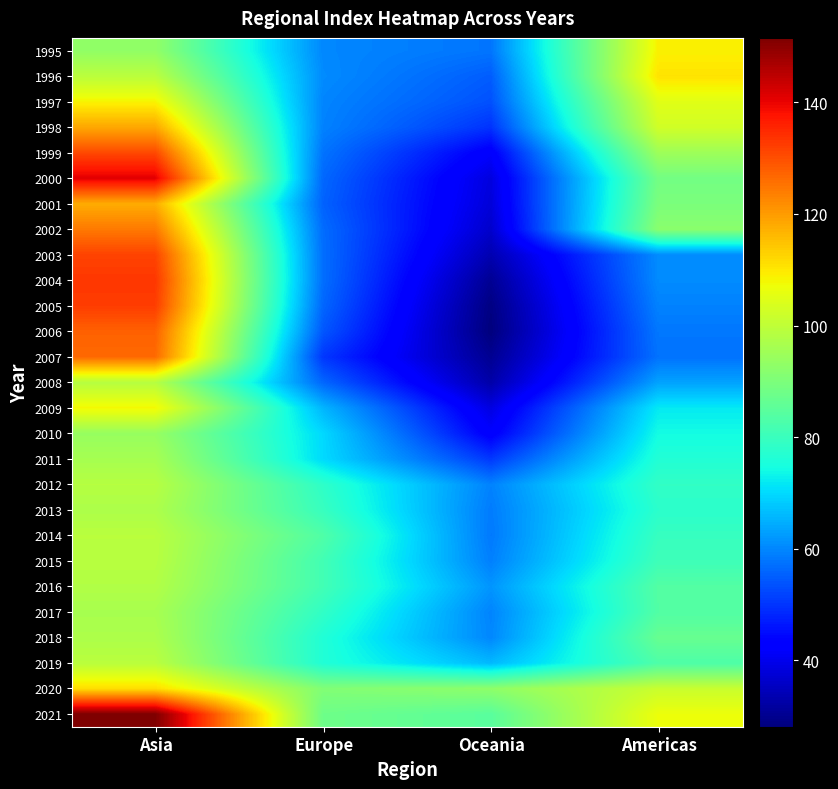

Rank the series at Asia from lowest to highest value.

1995, 2010, 2011, 2017, 2018, 2013, 2016, 2012, 2008, 2015, 2014, 2019, 1996, 2009, 1997, 2020, 2001, 1998, 2002, 2007, 2006, 1999, 2003, 2005, 2004, 2000, 2021